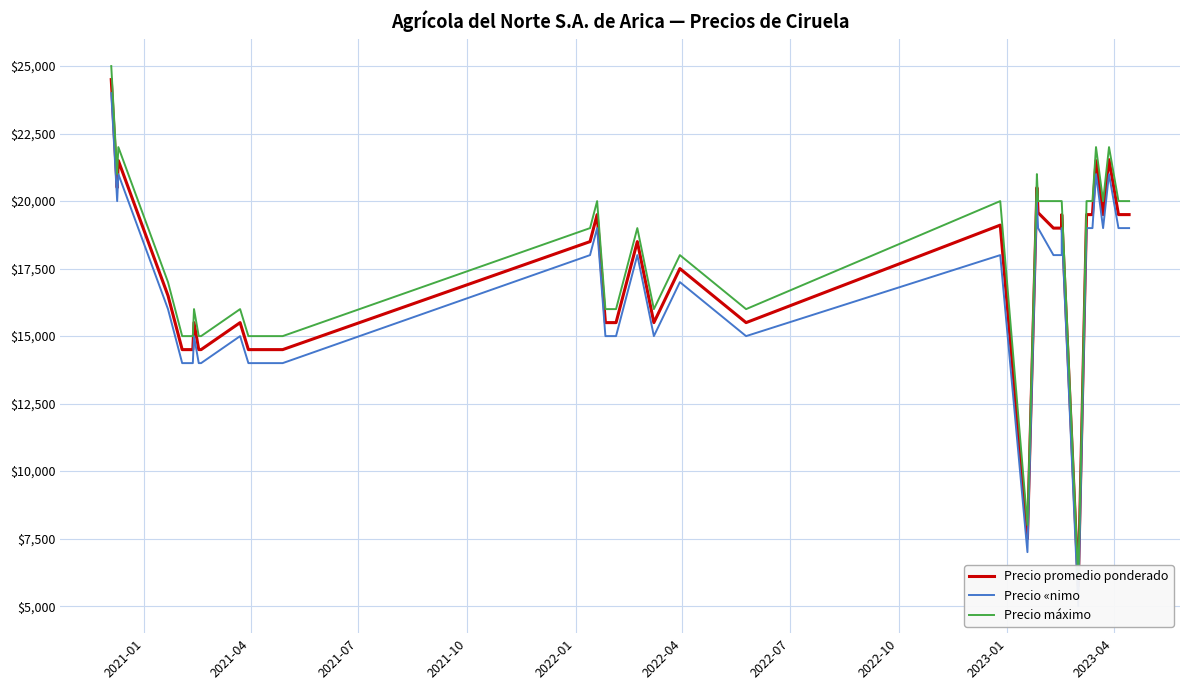

What is the difference between the second highest and minimum values in the Precio promedio ponderado series?

15786